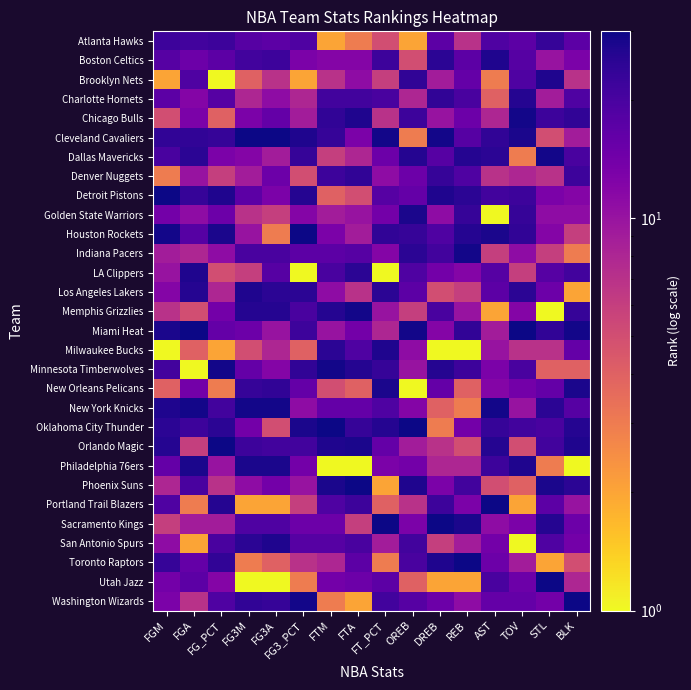

Reading right to left, extract all data points from this chart.

Atlanta Hawks: BLK=17	STL=23	TOV=17	AST=19	REB=7	DREB=17	OREB=2	FT_PCT=5	FTA=3	FTM=2	FG3_PCT=19	FG3A=17	FG3M=18	FG_PCT=22	FGA=21	FGM=22
Boston Celtics: BLK=13	STL=10	TOV=18	AST=27	REB=17	DREB=25	OREB=5	FT_PCT=22	FTA=12	FTM=12	FG3_PCT=13	FG3A=22	FG3M=21	FG_PCT=17	FGA=15	FGM=18
Brooklyn Nets: BLK=7	STL=27	TOV=19	AST=3	REB=16	DREB=9	OREB=24	FT_PCT=6	FTA=11	FTM=7	FG3_PCT=2	FG3A=7	FG3M=4	FG_PCT=1	FGA=19	FGM=2
Charlotte Hornets: BLK=19	STL=9	TOV=26	AST=4	REB=20	DREB=24	OREB=8	FT_PCT=20	FTA=21	FTM=21	FG3_PCT=8	FG3A=11	FG3M=8	FG_PCT=18	FGA=12	FGM=17
Chicago Bulls: BLK=24	STL=22	TOV=29	AST=8	REB=15	DREB=10	OREB=22	FT_PCT=7	FTA=27	FTM=24	FG3_PCT=9	FG3A=16	FG3M=13	FG_PCT=4	FGA=13	FGM=5
Cleveland Cavaliers: BLK=9	STL=5	TOV=28	AST=24	REB=18	DREB=29	OREB=3	FT_PCT=29	FTA=13	FTM=23	FG3_PCT=27	FG3A=30	FG3M=30	FG_PCT=23	FGA=24	FGM=24
Dallas Mavericks: BLK=20	STL=29	TOV=3	AST=25	REB=26	DREB=18	OREB=26	FT_PCT=15	FTA=8	FTM=6	FG3_PCT=23	FG3A=9	FG3M=12	FG_PCT=13	FGA=25	FGM=20
Denver Nuggets: BLK=22	STL=7	TOV=8	AST=7	REB=19	DREB=23	OREB=15	FT_PCT=11	FTA=24	FTM=22	FG3_PCT=5	FG3A=15	FG3M=9	FG_PCT=6	FGA=10	FGM=3
Detroit Pistons: BLK=12	STL=13	TOV=22	AST=21	REB=25	DREB=27	OREB=16	FT_PCT=18	FTA=5	FTM=4	FG3_PCT=26	FG3A=13	FG3M=17	FG_PCT=27	FGA=23	FGM=30
Golden State Warriors: BLK=11	STL=11	TOV=23	AST=1	REB=23	DREB=11	OREB=28	FT_PCT=14	FTA=10	FTM=9	FG3_PCT=12	FG3A=6	FG3M=7	FG_PCT=15	FGA=11	FGM=14
Houston Rockets: BLK=6	STL=12	TOV=24	AST=28	REB=26	DREB=19	OREB=23	FT_PCT=24	FTA=9	FTM=13	FG3_PCT=30	FG3A=3	FG3M=10	FG_PCT=28	FGA=18	FGM=29
Indiana Pacers: BLK=3	STL=6	TOV=11	AST=6	REB=29	DREB=21	OREB=25	FT_PCT=12	FTA=18	FTM=17	FG3_PCT=17	FG3A=20	FG3M=20	FG_PCT=11	FGA=8	FGM=9
LA Clippers: BLK=21	STL=18	TOV=6	AST=18	REB=12	DREB=14	OREB=19	FT_PCT=1	FTA=25	FTM=20	FG3_PCT=1	FG3A=18	FG3M=6	FG_PCT=5	FGA=27	FGM=10
Los Angeles Lakers: BLK=2	STL=15	TOV=25	AST=17	REB=6	DREB=5	OREB=17	FT_PCT=25	FTA=7	FTM=11	FG3_PCT=25	FG3A=25	FG3M=27	FG_PCT=8	FGA=26	FGM=12
Memphis Grizzlies: BLK=23	STL=1	TOV=12	AST=2	REB=10	DREB=20	OREB=6	FT_PCT=10	FTA=29	FTM=26	FG3_PCT=20	FG3A=26	FG3M=26	FG_PCT=14	FGA=5	FGM=7
Miami Heat: BLK=29	STL=24	TOV=30	AST=9	REB=24	DREB=12	OREB=29	FT_PCT=8	FTA=14	FTM=10	FG3_PCT=22	FG3A=10	FG3M=15	FG_PCT=16	FGA=30	FGM=28
Milwaukee Bucks: BLK=16	STL=7	TOV=7	AST=10	REB=1	DREB=1	OREB=11	FT_PCT=27	FTA=19	FTM=25	FG3_PCT=4	FG3A=8	FG3M=5	FG_PCT=2	FGA=4	FGM=1
Minnesota Timberwolves: BLK=4	STL=4	TOV=20	AST=13	REB=22	DREB=26	OREB=10	FT_PCT=23	FTA=26	FTM=29	FG3_PCT=24	FG3A=12	FG3M=16	FG_PCT=29	FGA=1	FGM=21
New Orleans Pelicans: BLK=28	STL=16	TOV=14	AST=12	REB=4	DREB=16	OREB=1	FT_PCT=28	FTA=4	FTM=5	FG3_PCT=16	FG3A=24	FG3M=23	FG_PCT=3	FGA=14	FGM=4
New York Knicks: BLK=18	STL=25	TOV=10	AST=29	REB=3	DREB=4	OREB=12	FT_PCT=19	FTA=16	FTM=16	FG3_PCT=11	FG3A=29	FG3M=29	FG_PCT=21	FGA=29	FGM=27
Oklahoma City Thunder: BLK=26	STL=20	TOV=21	AST=23	REB=14	DREB=3	OREB=30	FT_PCT=26	FTA=23	FTM=30	FG3_PCT=28	FG3A=5	FG3M=14	FG_PCT=25	FGA=22	FGM=25
Orlando Magic: BLK=27	STL=21	TOV=5	AST=26	REB=5	DREB=7	OREB=9	FT_PCT=16	FTA=28	FTM=27	FG3_PCT=21	FG3A=21	FG3M=22	FG_PCT=30	FGA=6	FGM=26
Philadelphia 76ers: BLK=1	STL=3	TOV=27	AST=22	REB=8	DREB=8	OREB=14	FT_PCT=13	FTA=1	FTM=1	FG3_PCT=14	FG3A=28	FG3M=28	FG_PCT=10	FGA=28	FGM=16
Phoenix Suns: BLK=25	STL=28	TOV=4	AST=5	REB=21	DREB=13	OREB=27	FT_PCT=2	FTA=30	FTM=28	FG3_PCT=10	FG3A=14	FG3M=11	FG_PCT=7	FGA=20	FGM=8
Portland Trail Blazers: BLK=10	STL=17	TOV=2	AST=30	REB=13	DREB=22	OREB=7	FT_PCT=4	FTA=22	FTM=19	FG3_PCT=6	FG3A=2	FG3M=2	FG_PCT=26	FGA=3	FGM=19
Sacramento Kings: BLK=15	STL=26	TOV=13	AST=11	REB=28	DREB=30	OREB=13	FT_PCT=30	FTA=6	FTM=15	FG3_PCT=15	FG3A=19	FG3M=19	FG_PCT=9	FGA=9	FGM=6
San Antonio Spurs: BLK=14	STL=19	TOV=1	AST=14	REB=9	DREB=6	OREB=21	FT_PCT=9	FTA=20	FTM=18	FG3_PCT=18	FG3A=27	FG3M=25	FG_PCT=20	FGA=2	FGM=11
Toronto Raptors: BLK=5	STL=2	TOV=9	AST=15	REB=30	DREB=27	OREB=20	FT_PCT=3	FTA=17	FTM=8	FG3_PCT=7	FG3A=4	FG3M=3	FG_PCT=24	FGA=16	FGM=23
Utah Jazz: BLK=8	STL=30	TOV=15	AST=20	REB=2	DREB=2	OREB=4	FT_PCT=17	FTA=15	FTM=14	FG3_PCT=3	FG3A=1	FG3M=1	FG_PCT=12	FGA=17	FGM=14
Washington Wizards: BLK=30	STL=14	TOV=16	AST=16	REB=11	DREB=15	OREB=18	FT_PCT=21	FTA=2	FTM=3	FG3_PCT=29	FG3A=23	FG3M=24	FG_PCT=19	FGA=7	FGM=13